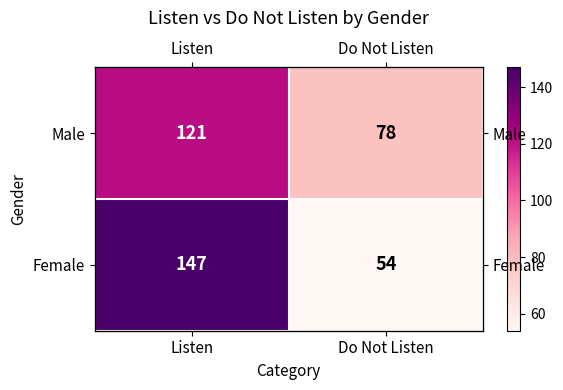

What value does the Male series have at Do Not Listen, to the nearest 10?

80